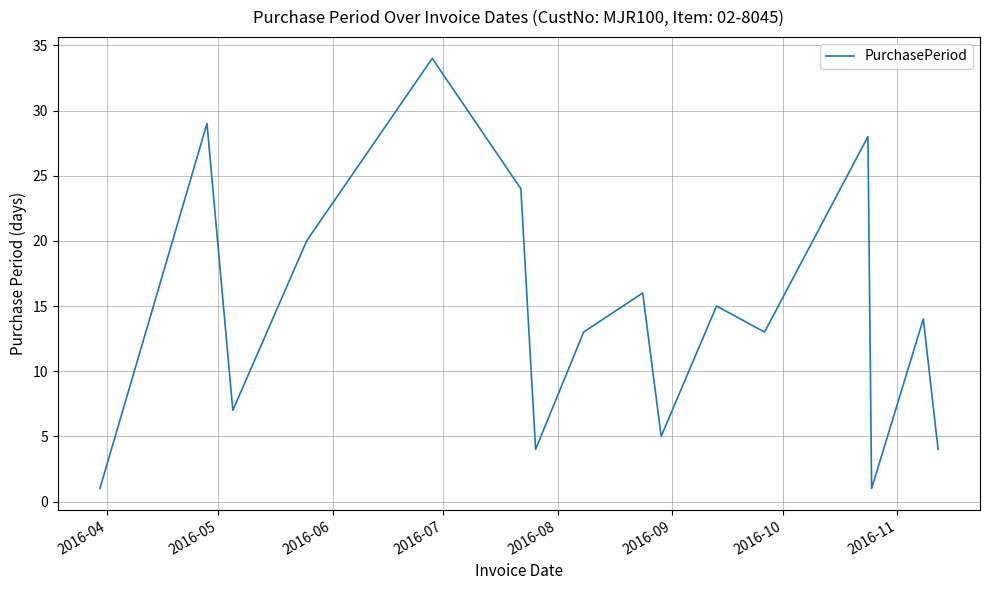

What is the greatest value displayed?

34